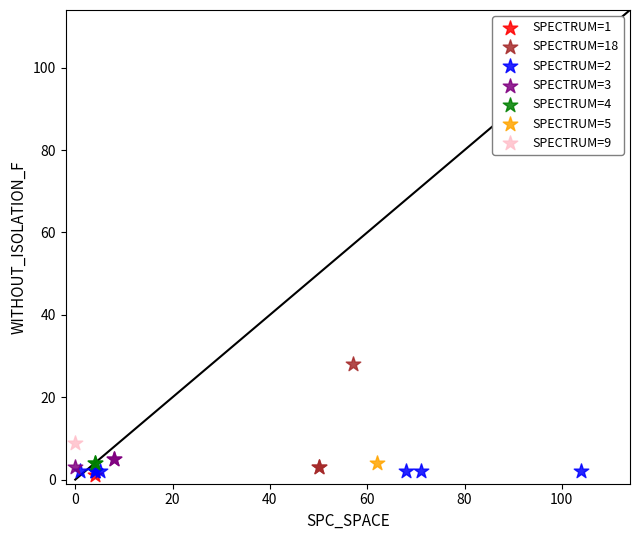

Which series reaches the maximum Y coordinate?

SPECTRUM=18